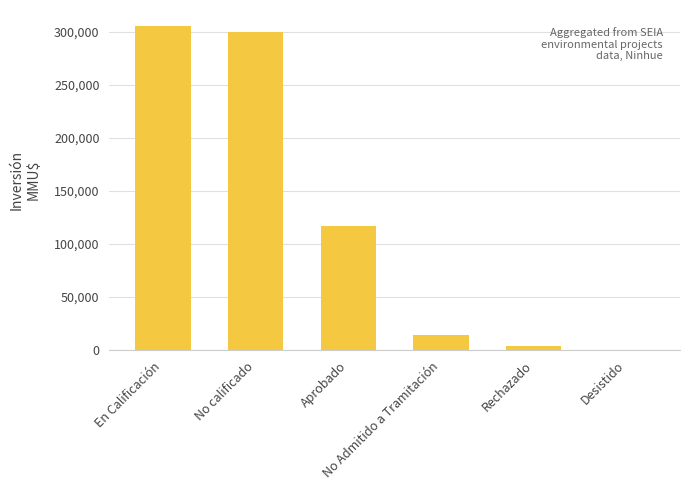

What is the greatest value displayed?

305000